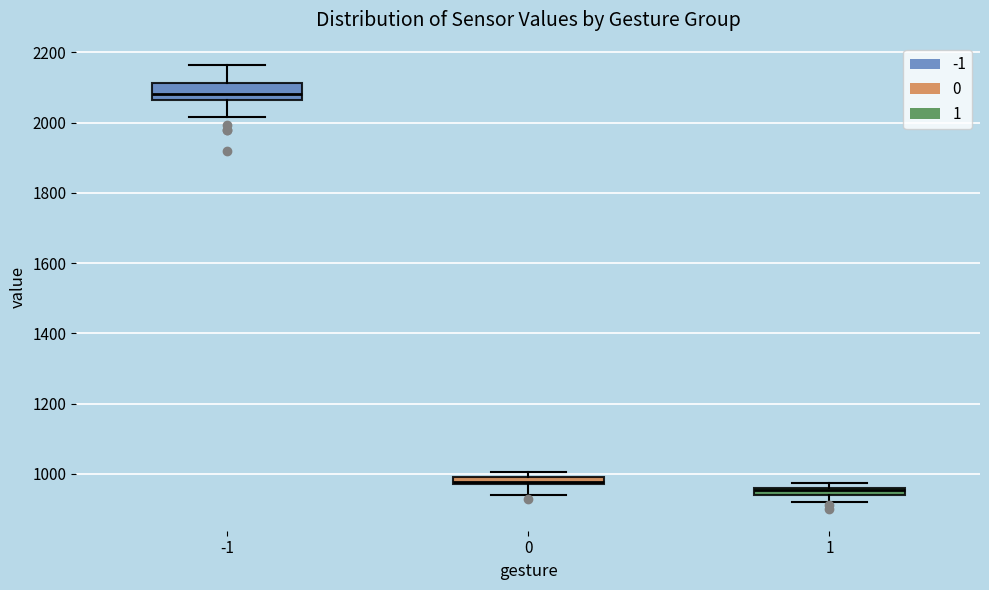

Which box's median line is the highest?

-1